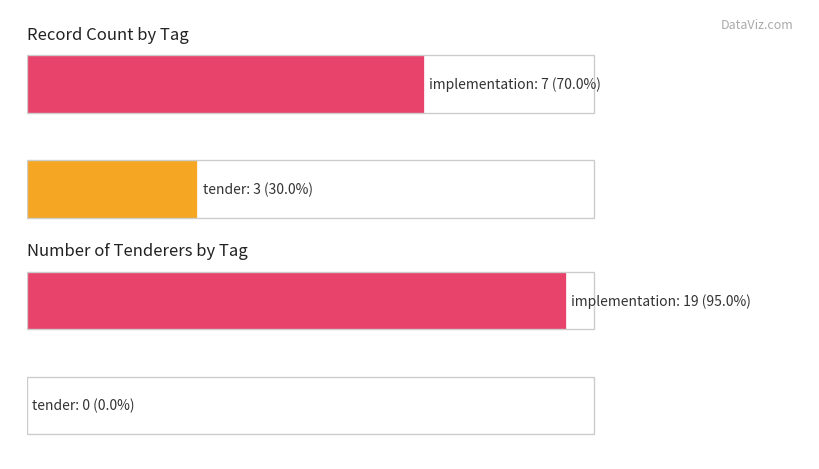

What is the sum of the values at implementation and tender?

10